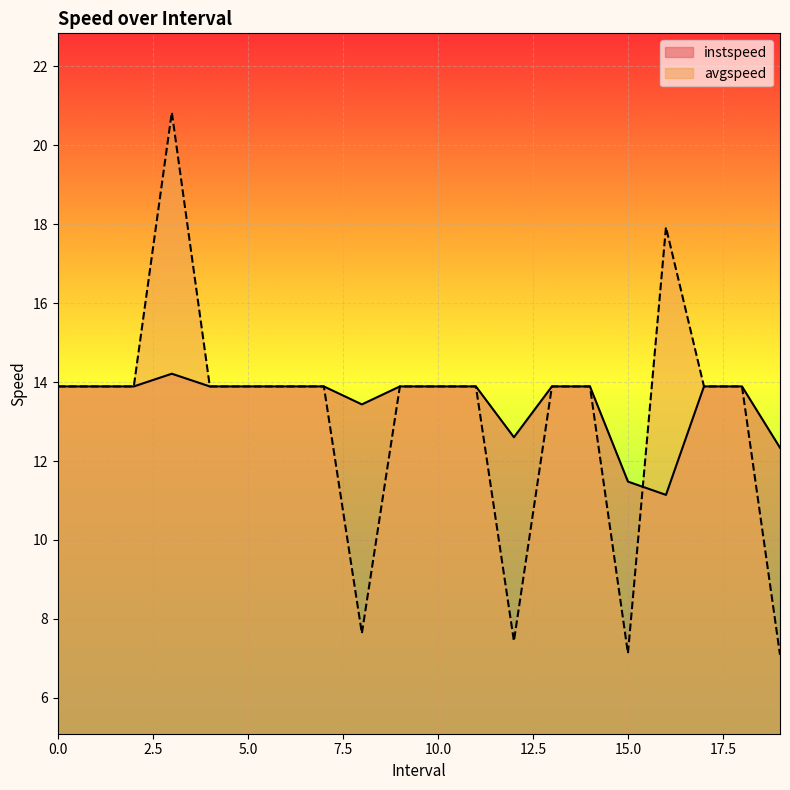

Is the value of avgspeed at 4 greater than the value of instspeed at 16.0?

Yes